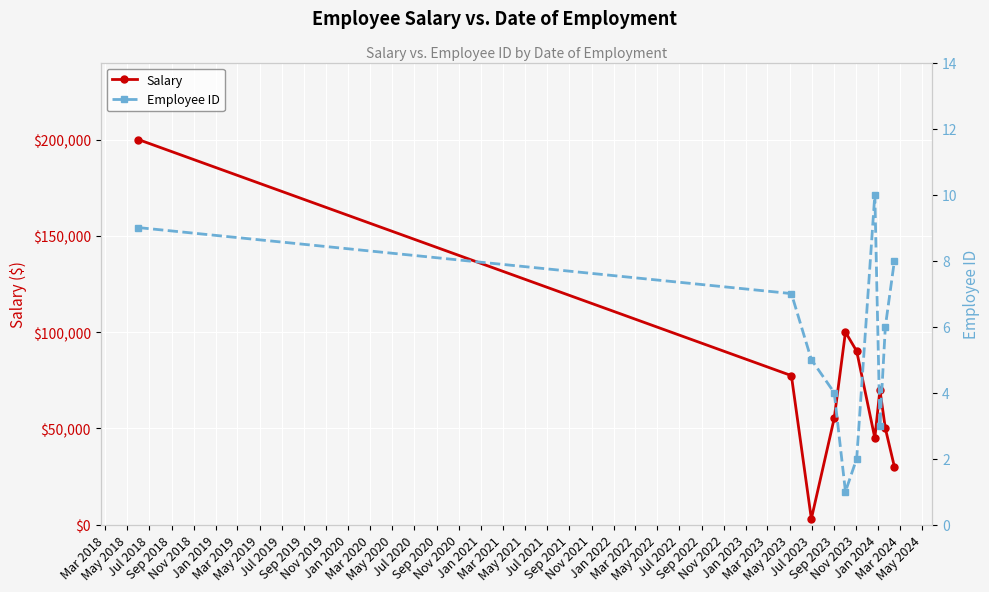

Which series has the largest range (max minus min)?

Salary